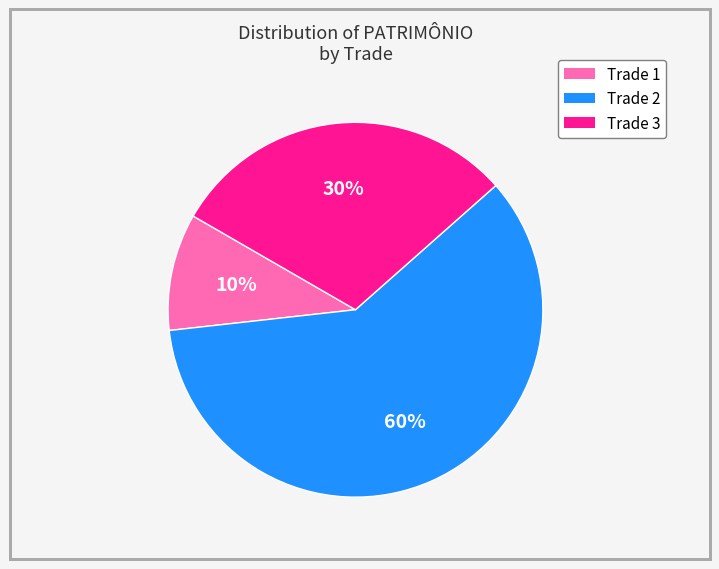

Between Trade 1 and Trade 3, which is larger?

Trade 3